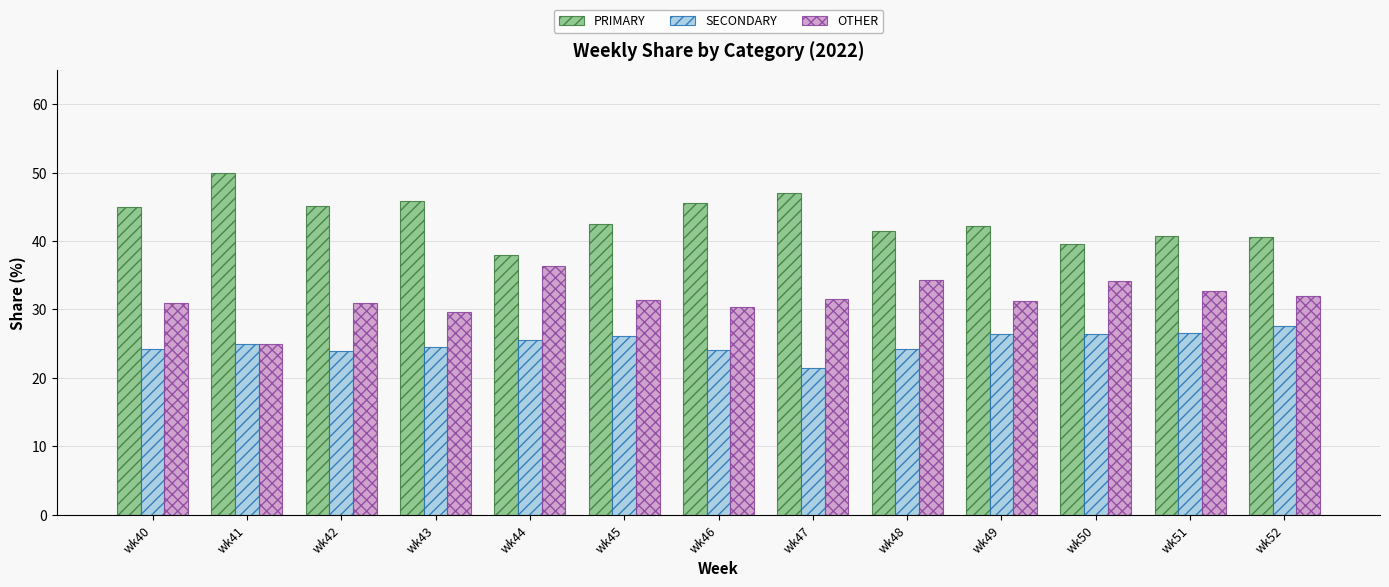

What is the total value across all series at wk50?

100.0